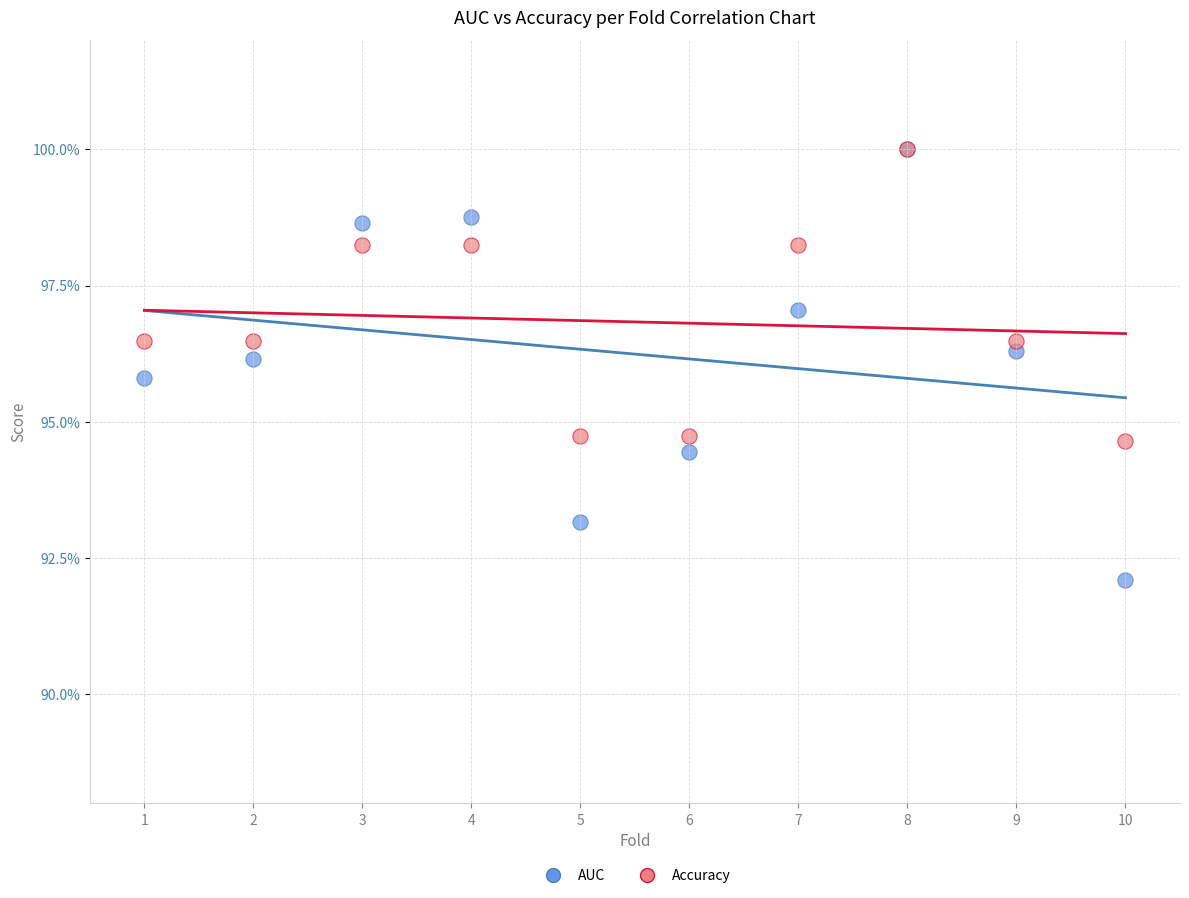

What are all the series names shown in the legend?

AUC, Accuracy